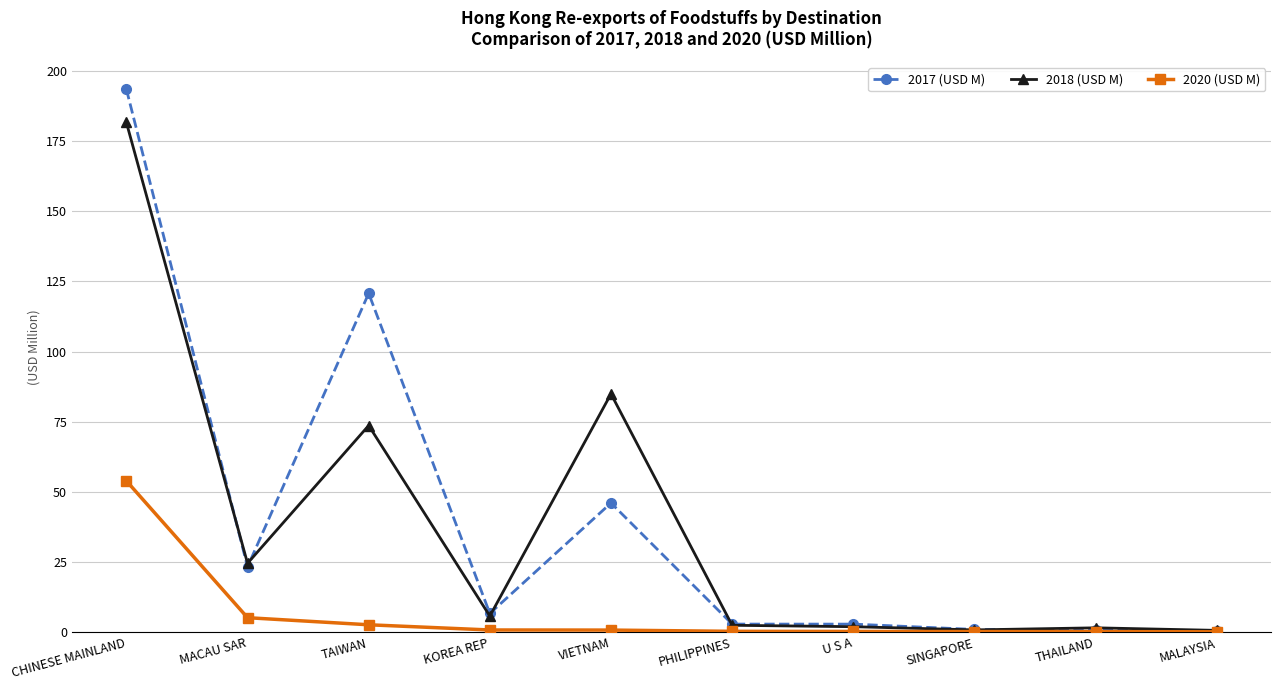

Which series has the widest spread of values?

2017 (USD M)